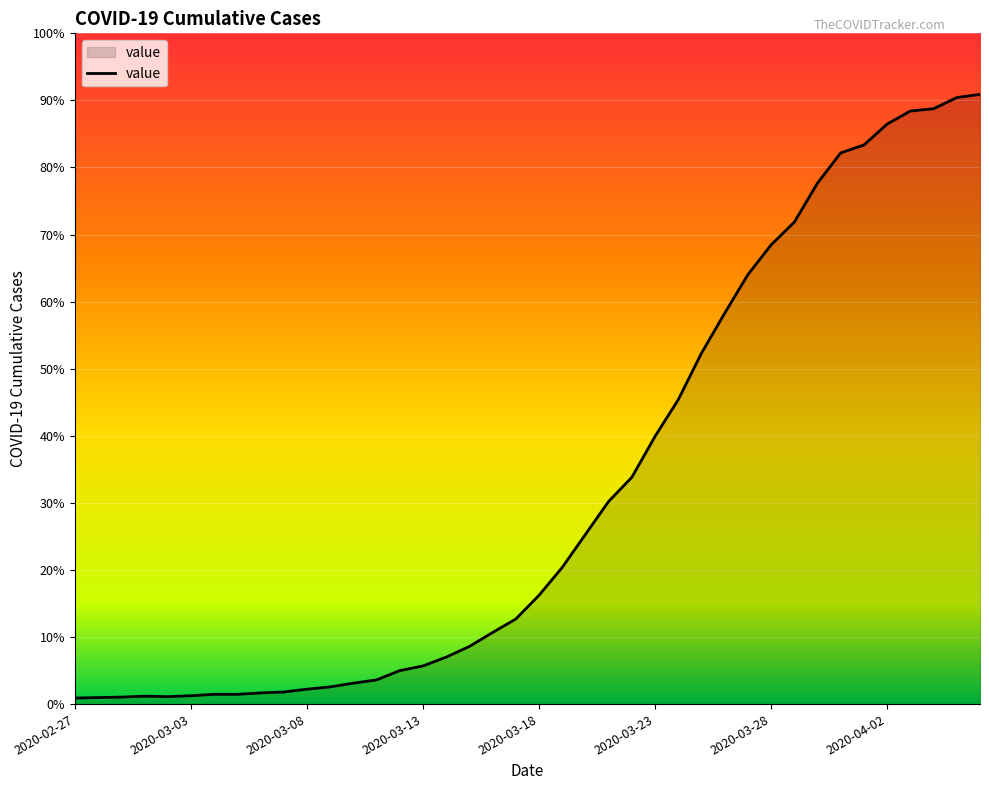

What is the label of the 34th point from the right?

2020-03-04